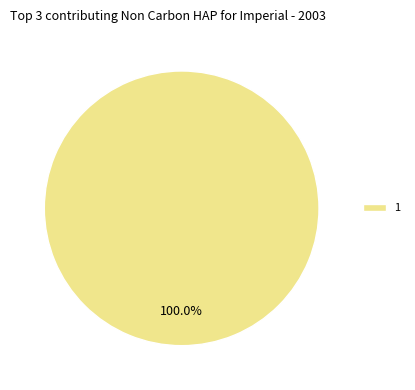

Rank the categories by value from highest to lowest.

1